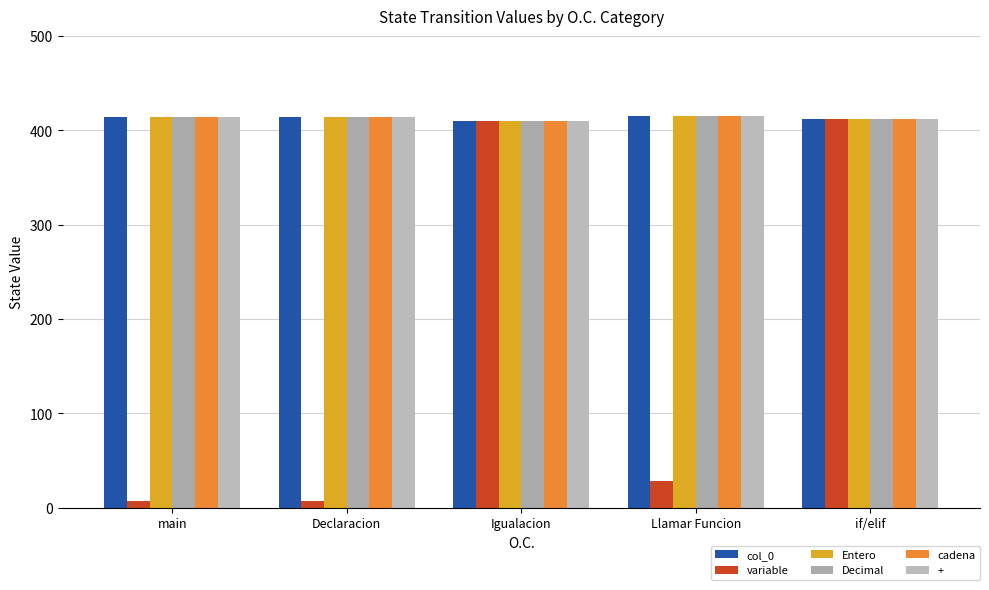

How many values in the + series are below 414?

2